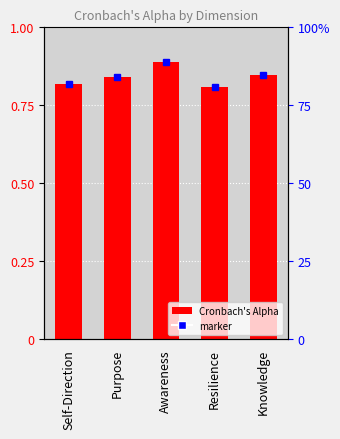

What is the difference between the maximum and minimum values?

0.1